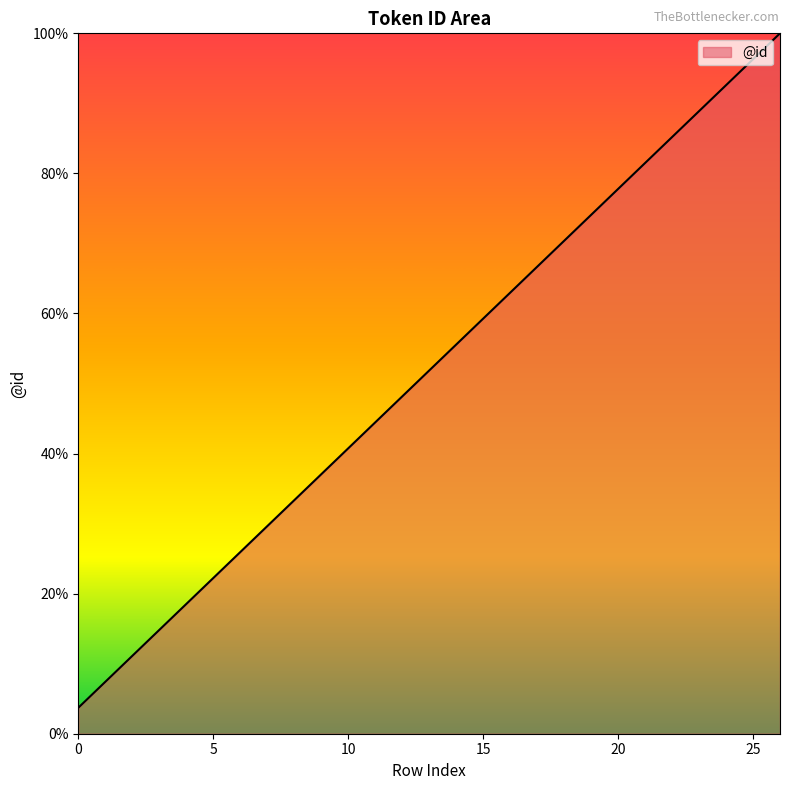

What is the difference between the second highest and minimum values?

92.6